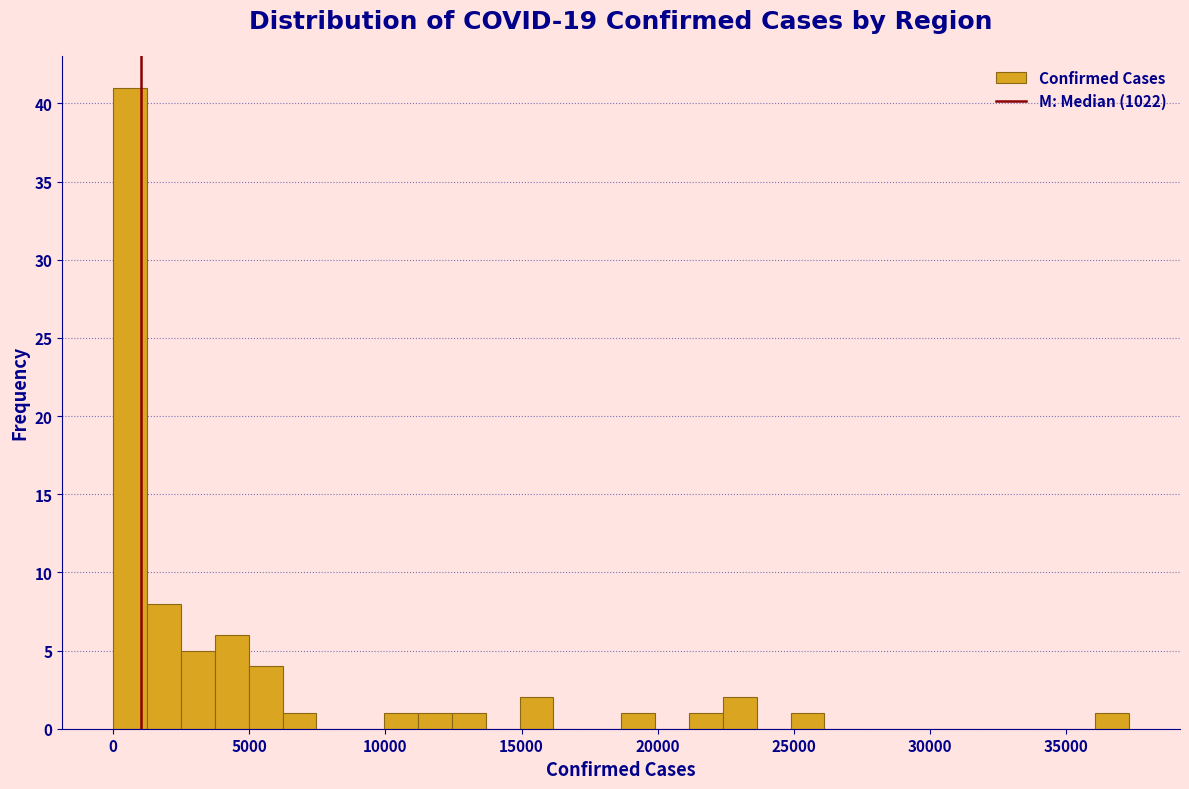

Around what value on the x-axis is the tallest bar? Give the approximate position of its centre, as read against the axis.

500